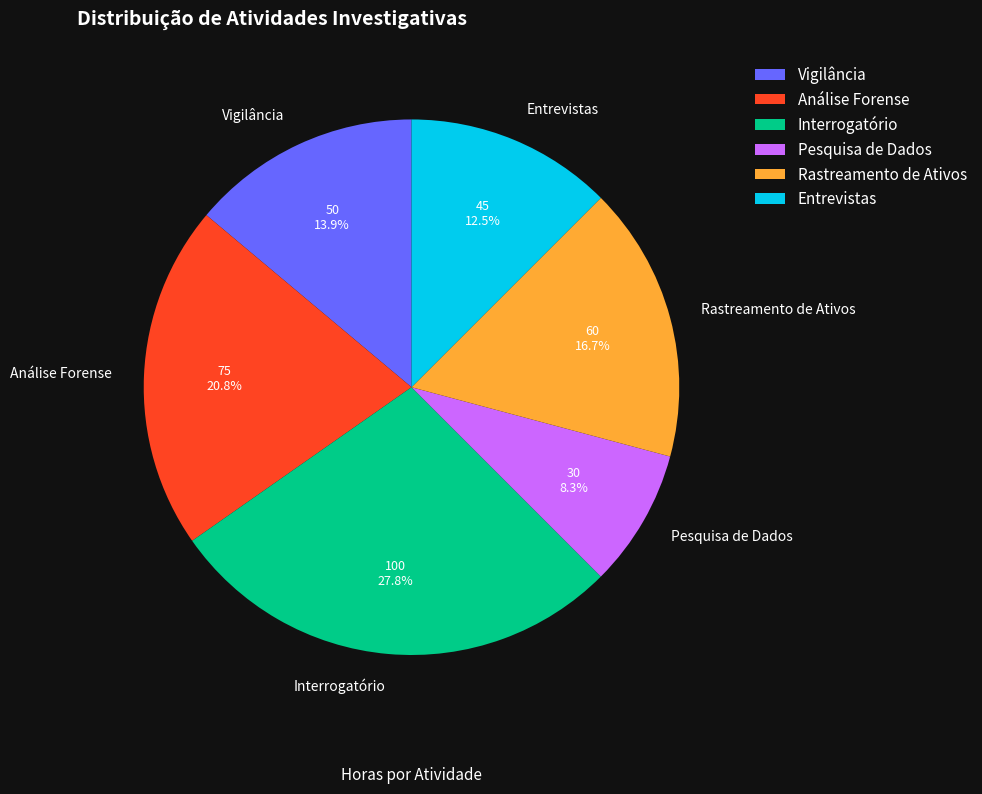

Is it true that Análise Forense is 30% of the pie?

False